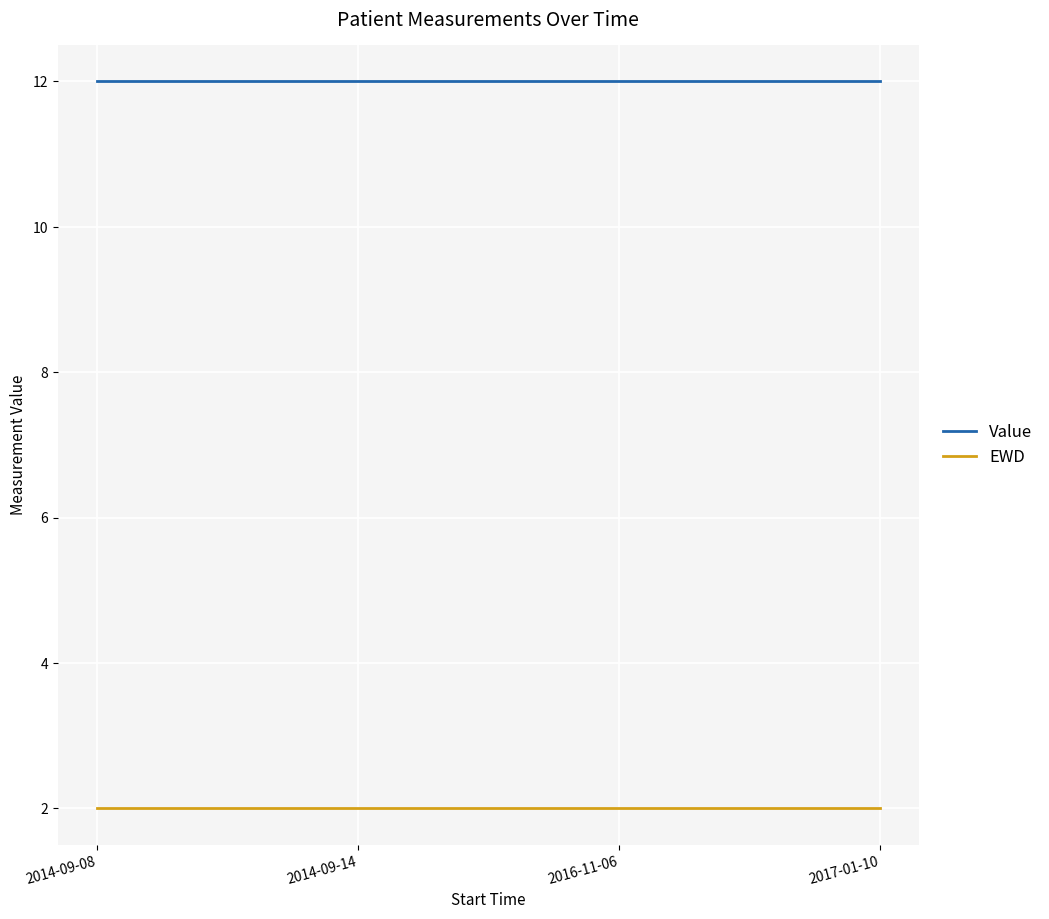

True or false: Value and EWD cross at least once.

False